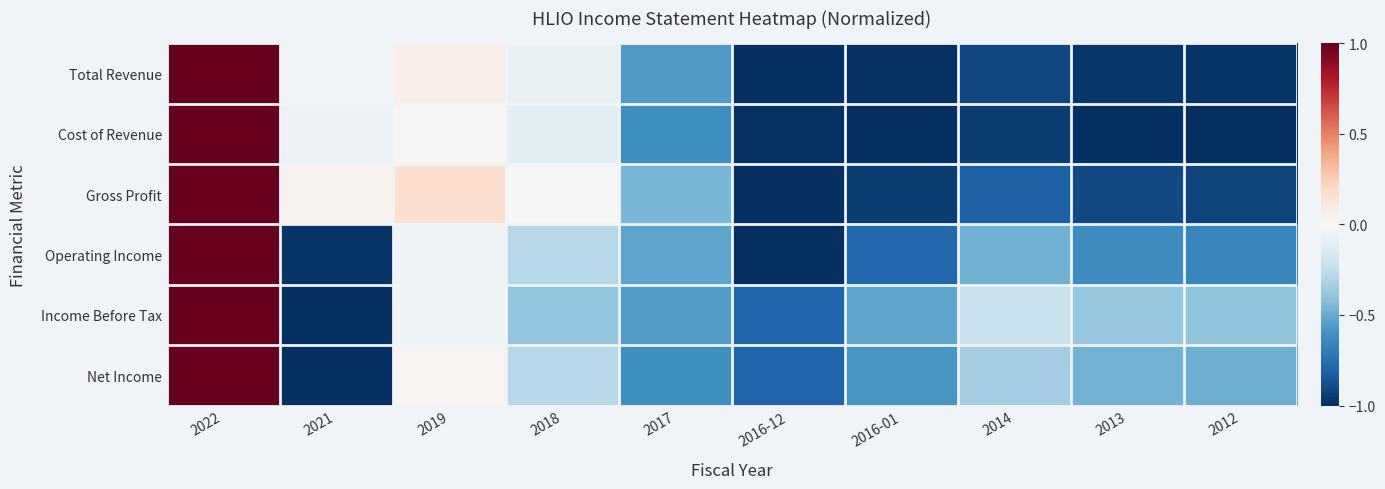

Rank the series at 2014 from highest to lowest value.

Income Before Tax, Net Income, Operating Income, Gross Profit, Total Revenue, Cost of Revenue